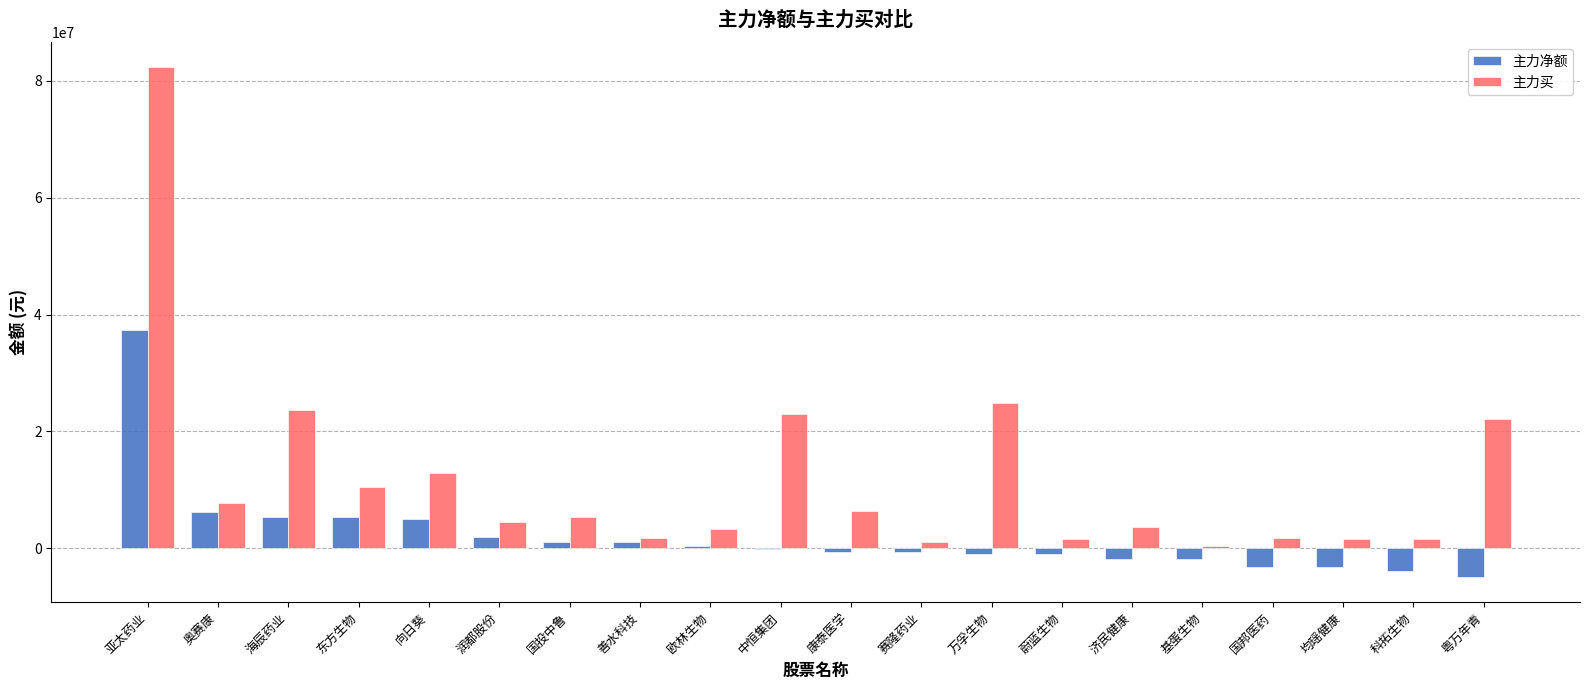

What is the sum of all 主力净额 values?

41783095